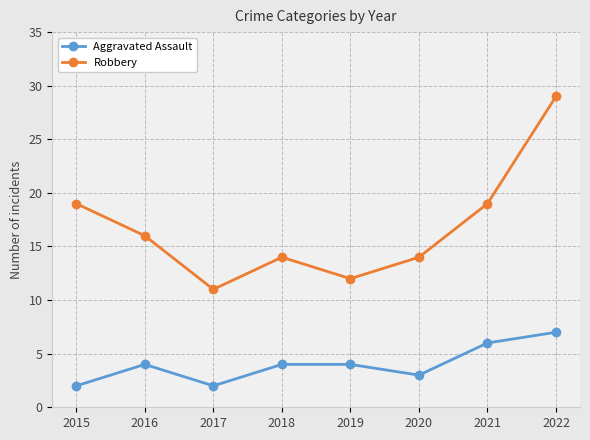

What is the value of the Aggravated Assault point at the 3rd from the left?

2